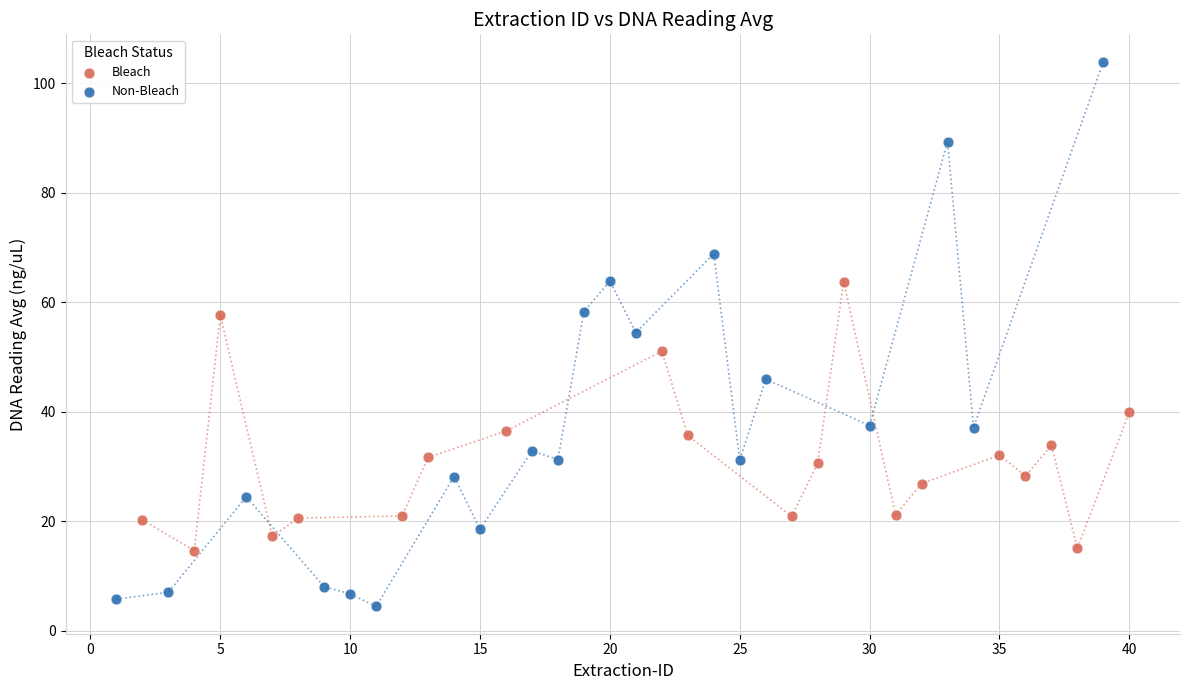

What are all the series names shown in the legend?

Bleach, Non-Bleach